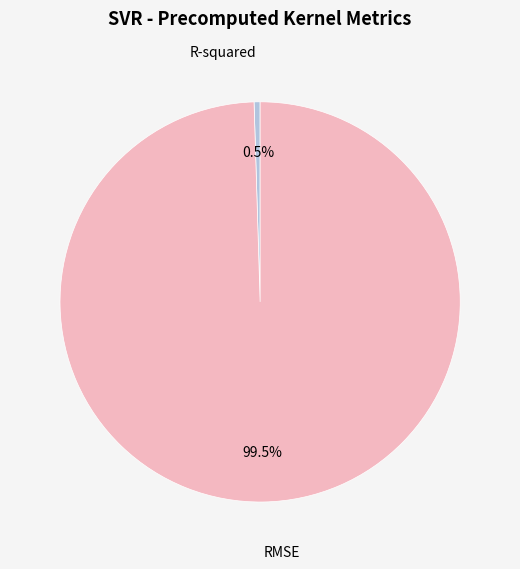

Does R-squared represent more than half of the total?

No